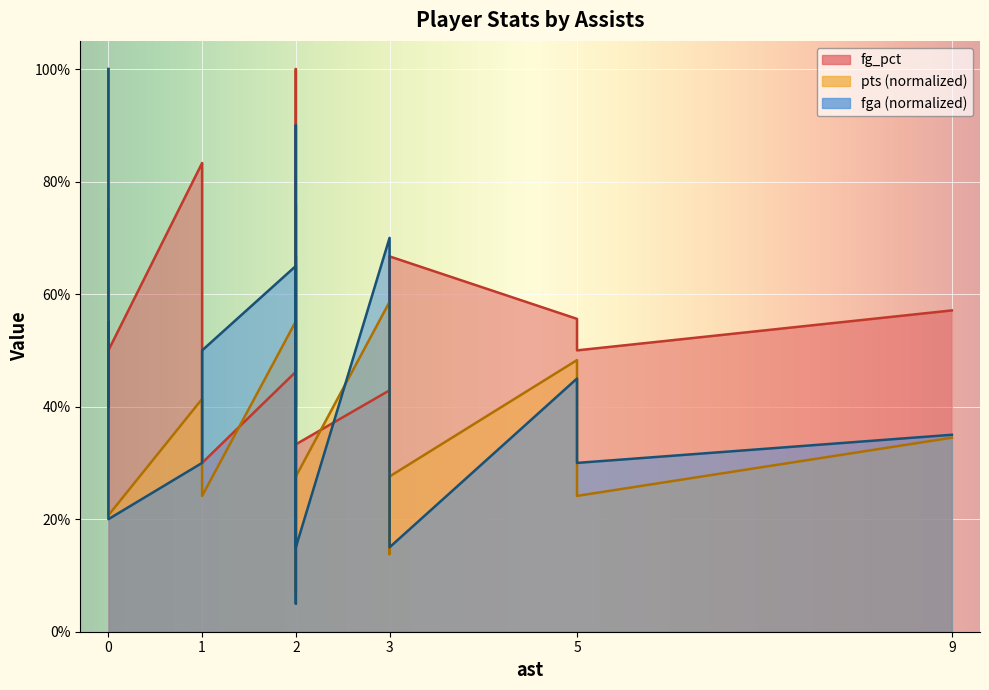

Between 2 and 3, which is larger?

2